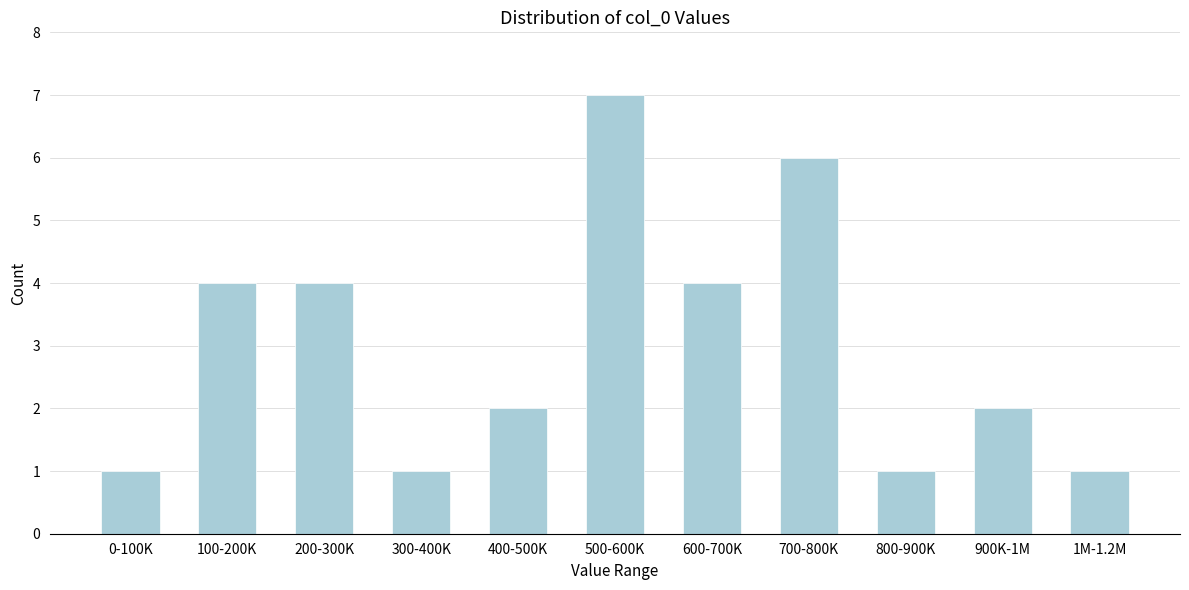

Reading left to right, list all the values displayed in this chart.

0-100K=1	100-200K=4	200-300K=4	300-400K=1	400-500K=2	500-600K=7	600-700K=4	700-800K=6	800-900K=1	900K-1M=2	1M-1.2M=1